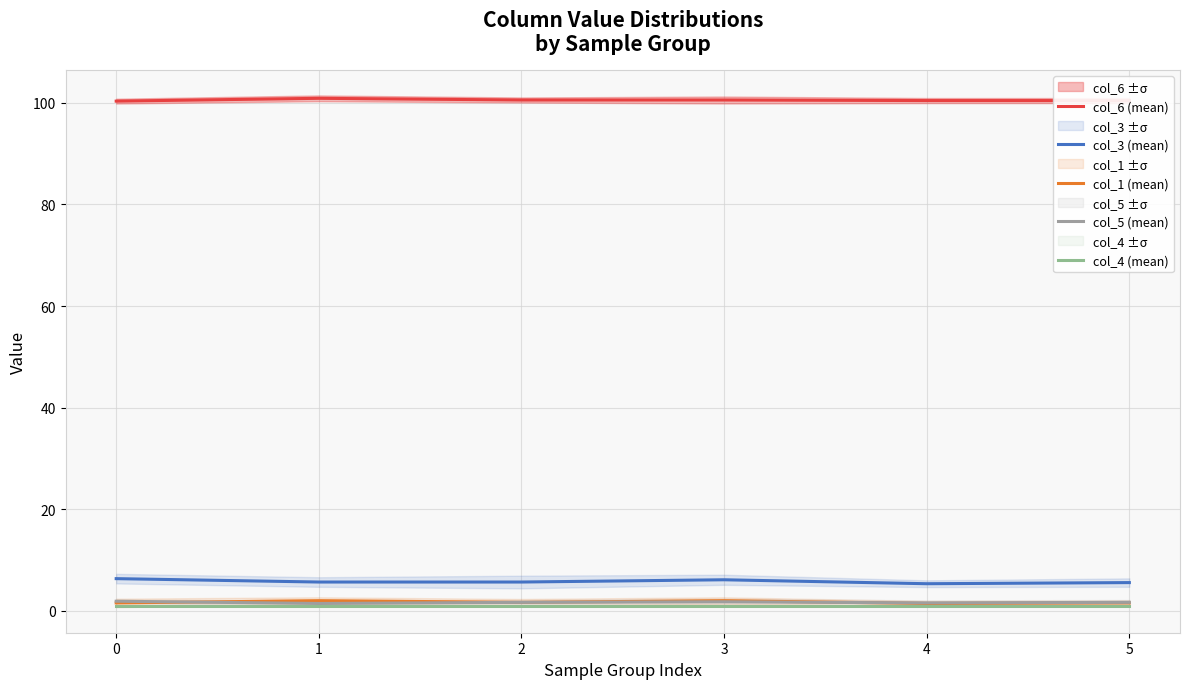

Reading left to right, extract all data points from this chart.

col_6 (mean): 0=100.3	1=100.9	2=100.6	3=100.6	4=100.4	5=100.4
col_3 (mean): 0=6.3	1=5.7	2=5.7	3=6.1	4=5.3	5=5.6
col_1 (mean): 0=1.6	1=2.0	2=1.7	3=2.0	4=1.4	5=1.6
col_5 (mean): 0=1.9	1=1.4	2=1.7	3=1.8	4=1.6	5=1.7
col_4 (mean): 0=1.0	1=1.0	2=1.0	3=1.0	4=1.0	5=1.0